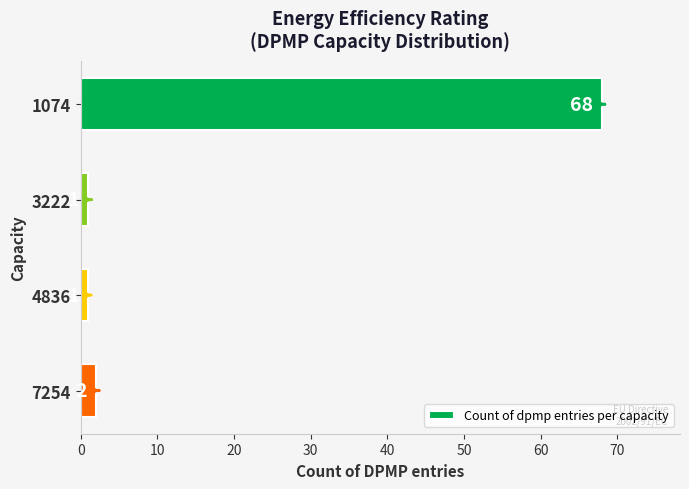

What is the difference between the maximum and minimum values?

67